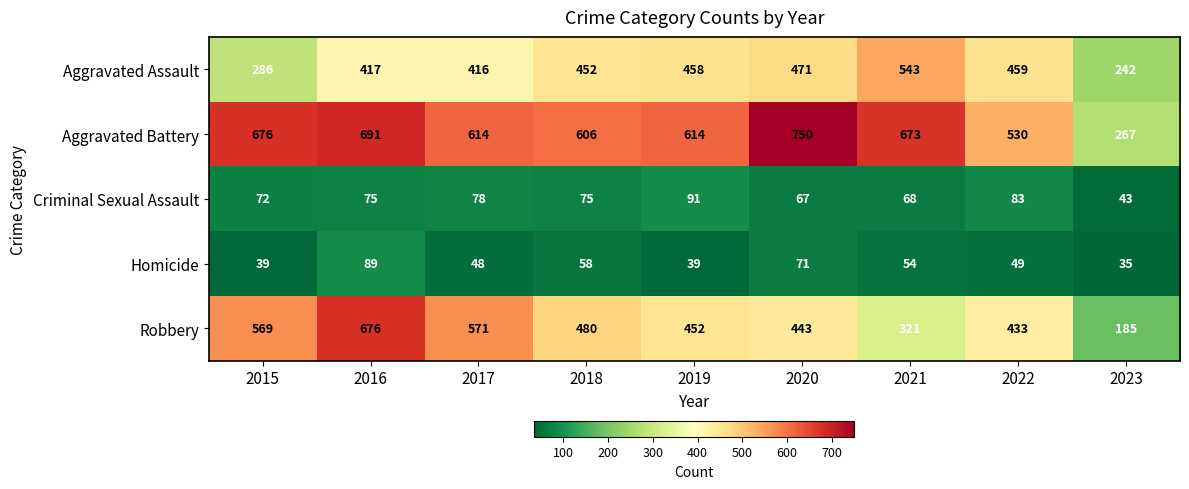

What is the maximum value for Robbery?

676